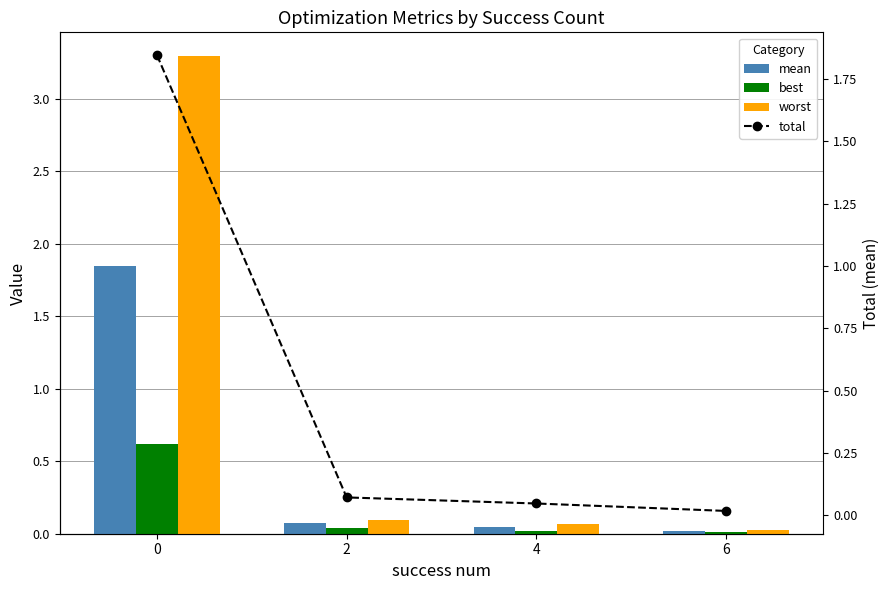

Where is best nearest to the value 0?

6